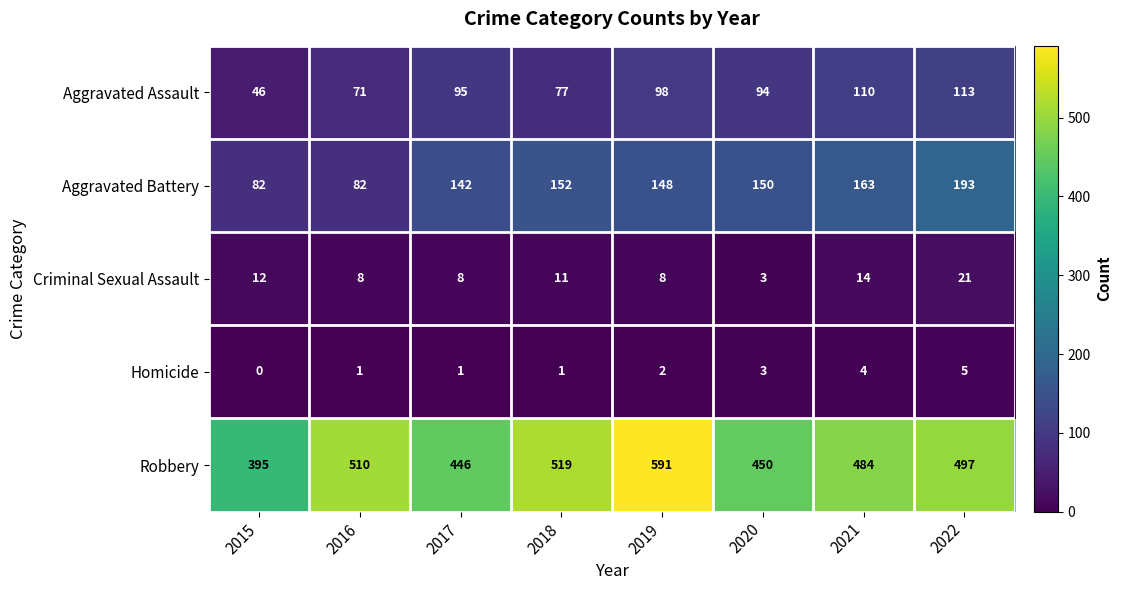

What is the maximum value for Aggravated Battery?

193